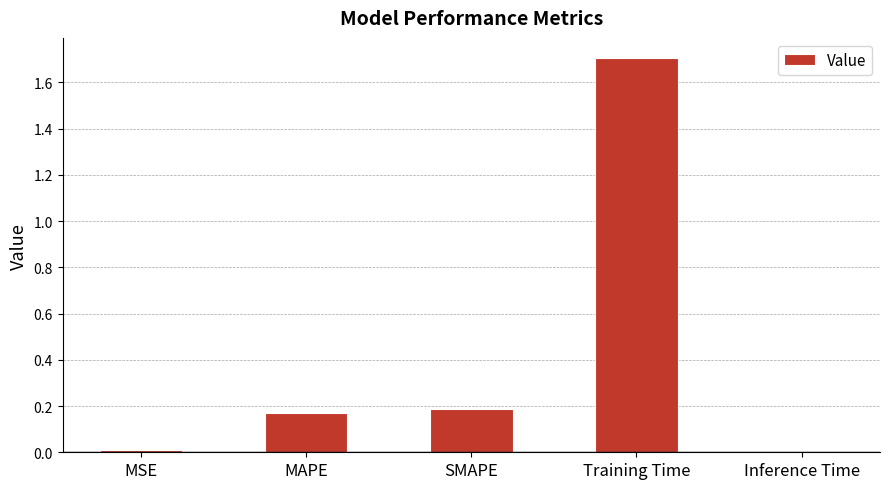

What is the sum of all values?

2.1